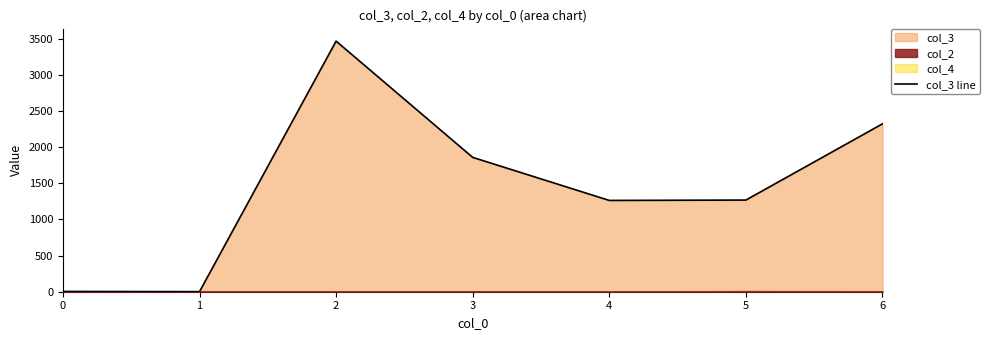

Approximately how many times larger is the value at 2 compared to 6?

1.5